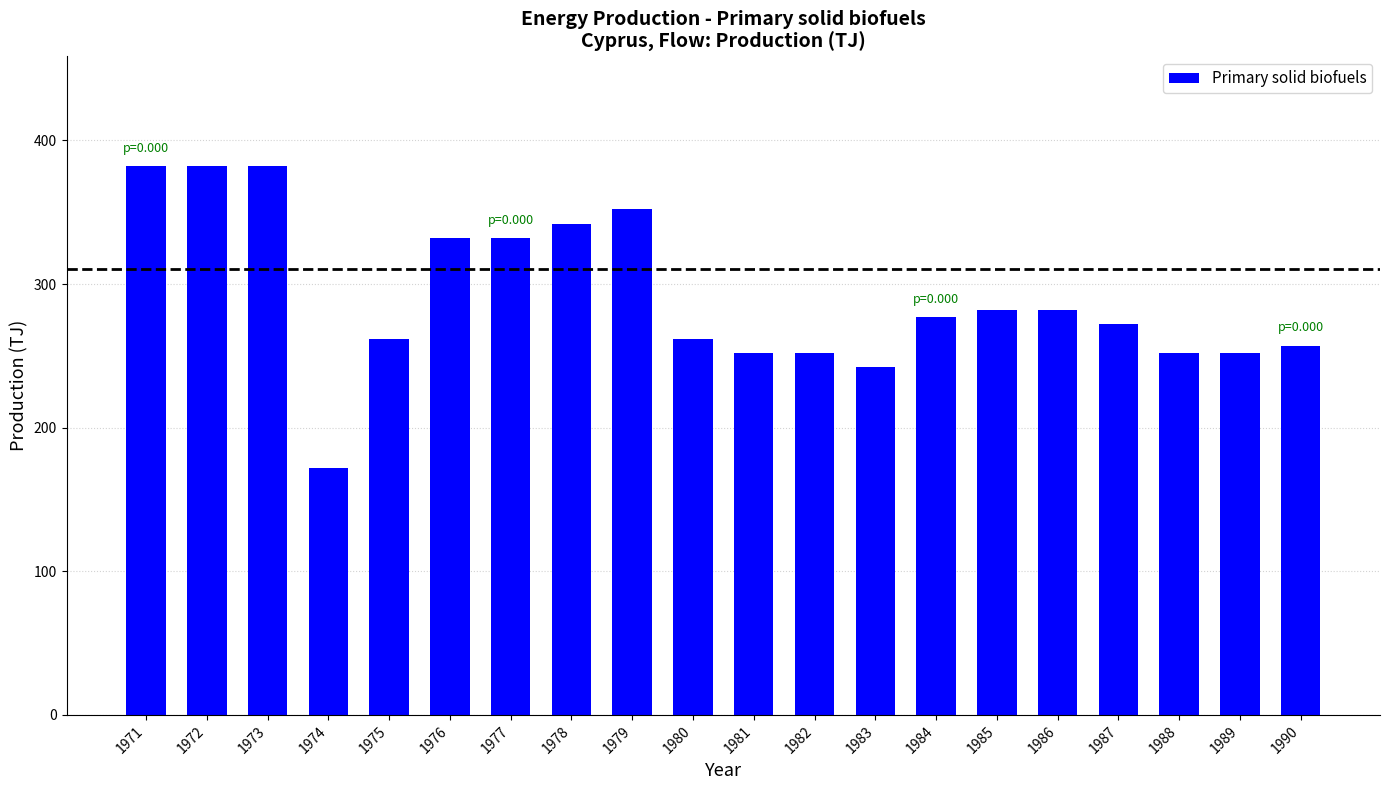

The value at 1986 is 282. True or false?

True